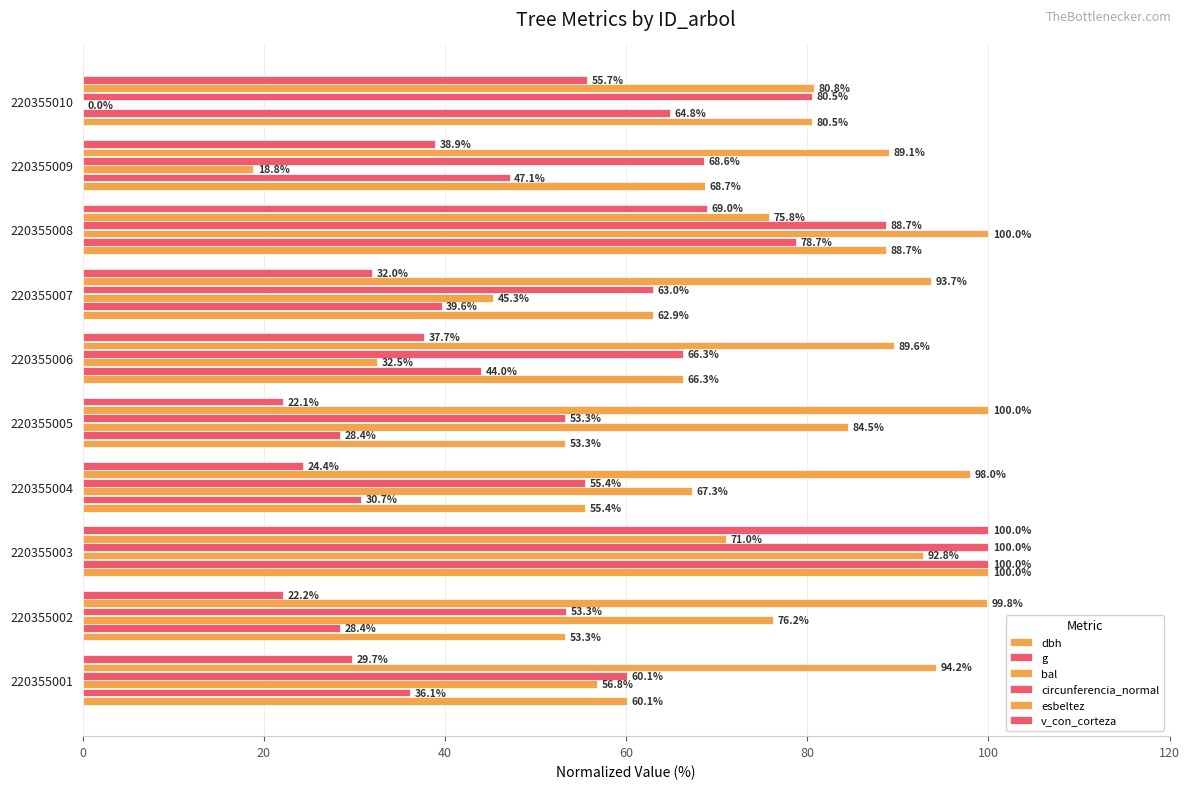

How many series are shown in this chart?

6